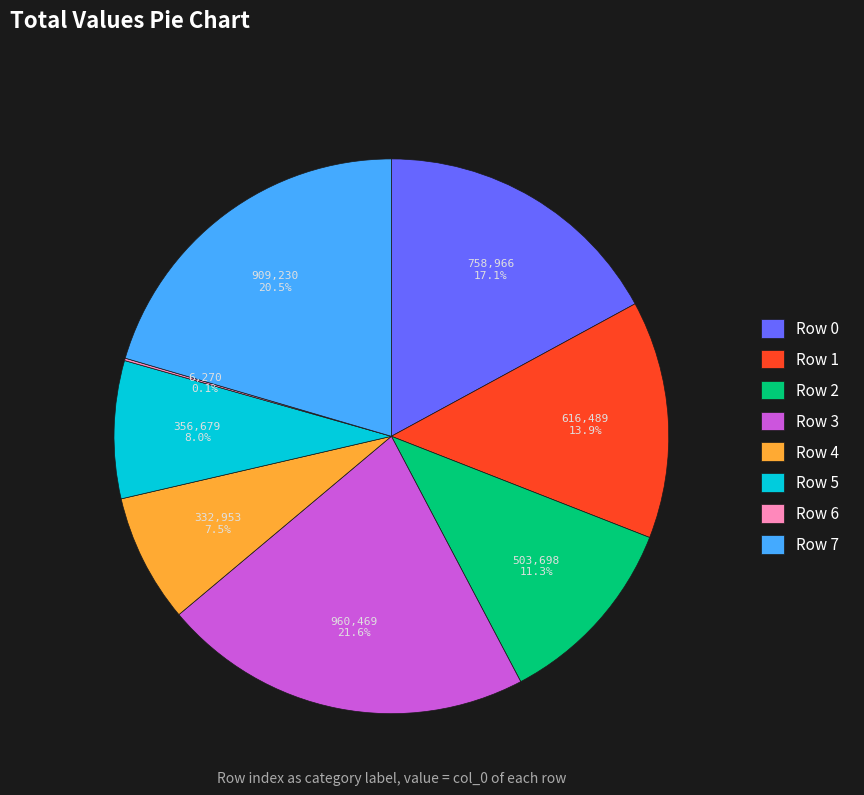

What is the ratio of the value at Row 3 to the value at Row 0?

1.3